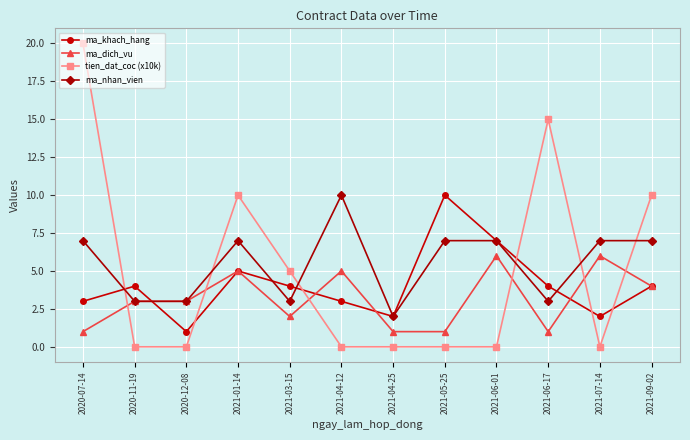

What is the greatest value displayed?

20